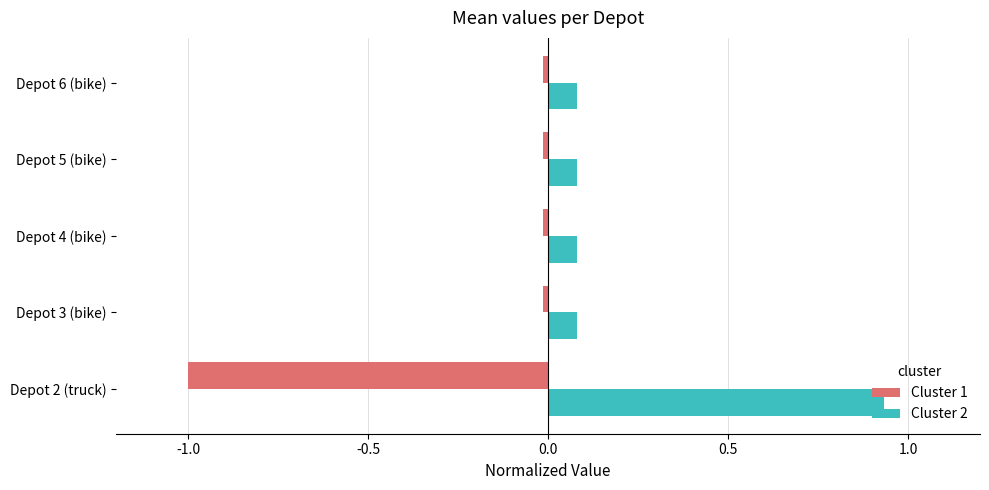

Read the Cluster 1 value at Depot 2 (truck).

-1.0